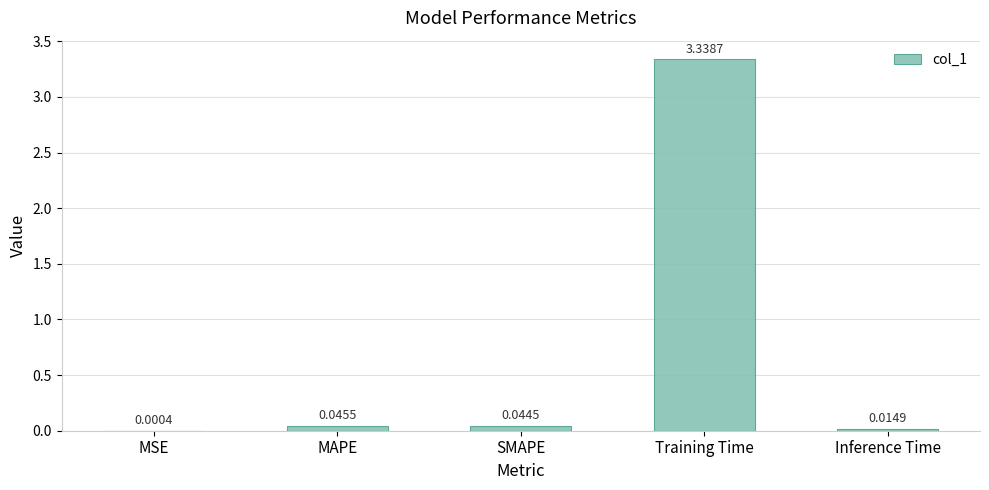

Which has a higher value, Training Time or SMAPE?

Training Time